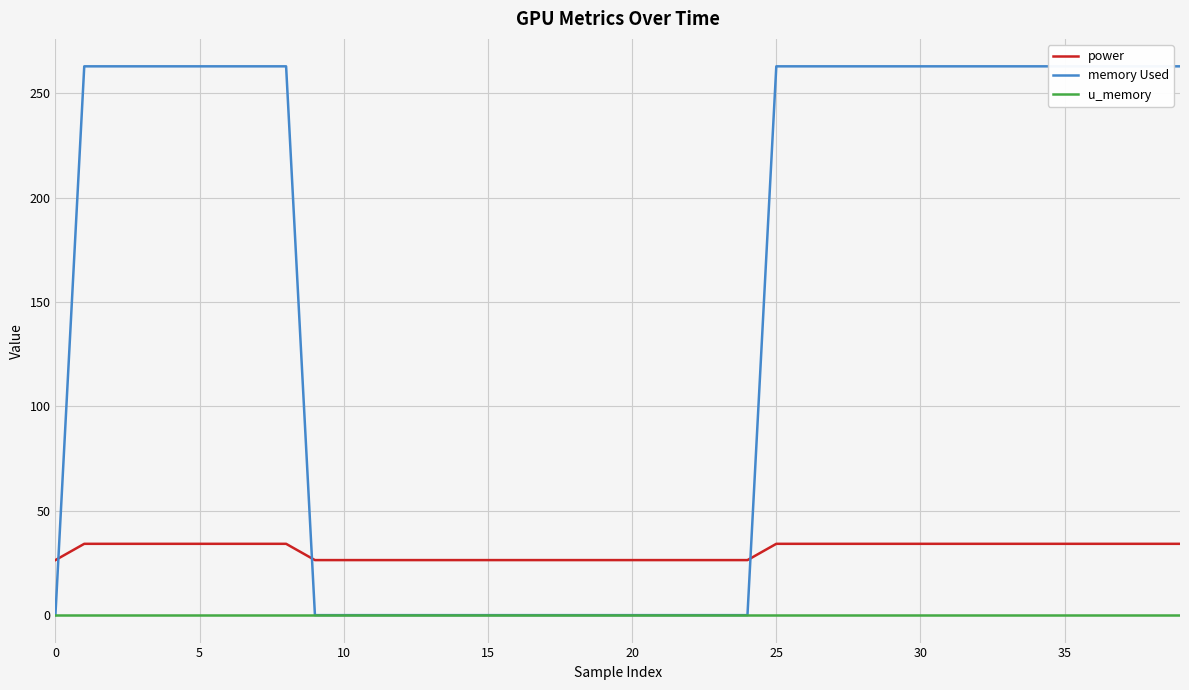

True or false: power and u_memory intersect in this chart.

False